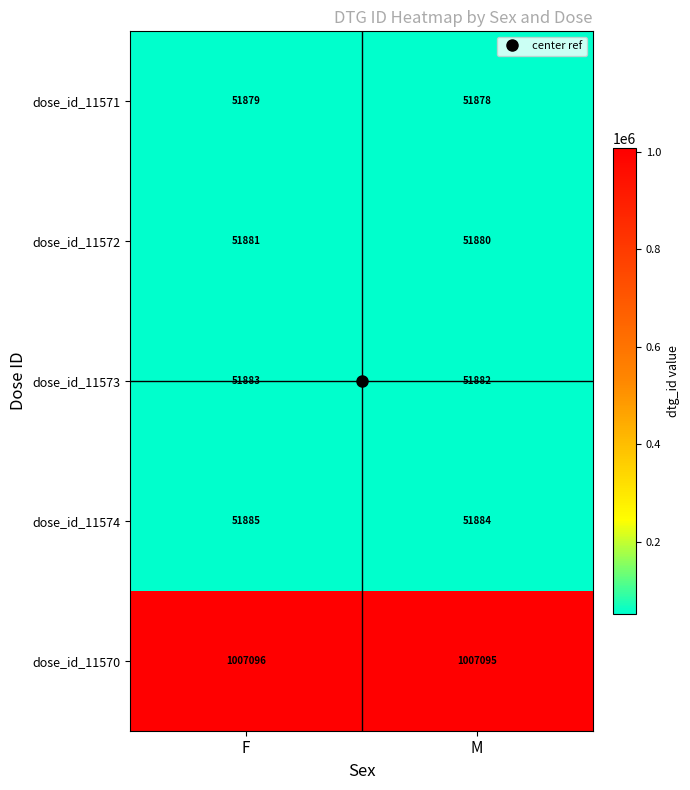

The dose_id_11570 series shows 1007096 at F. True or false?

True